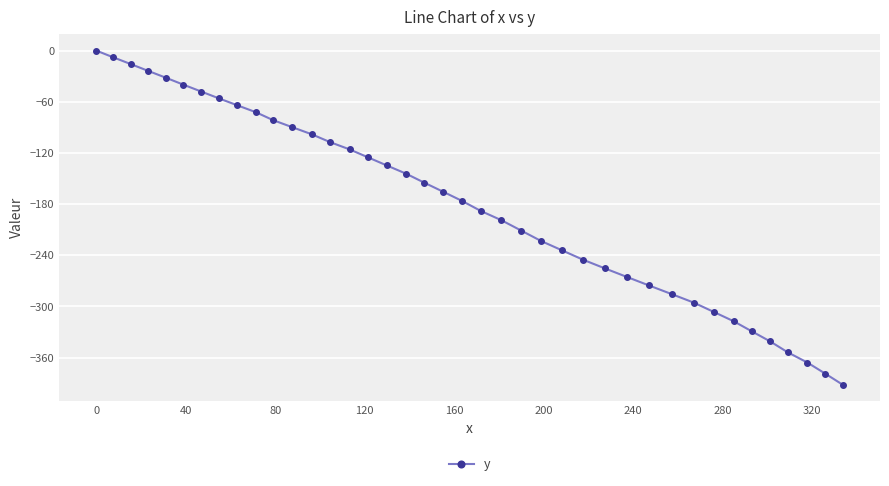

True or false: there are more than 1 points higher than both neighbors.

False